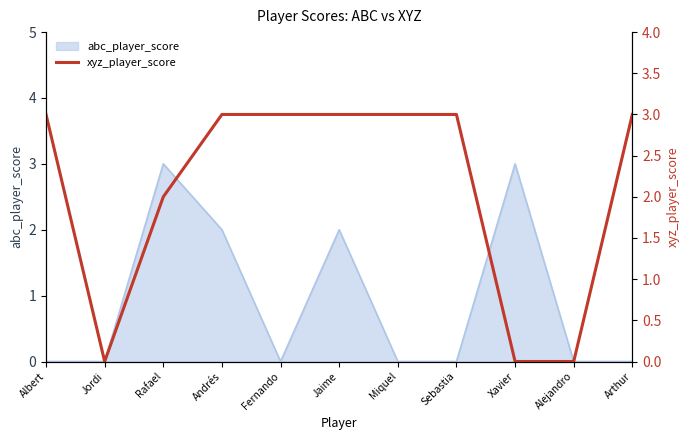

The abc_player_score series shows 3 at Rafael. True or false?

True